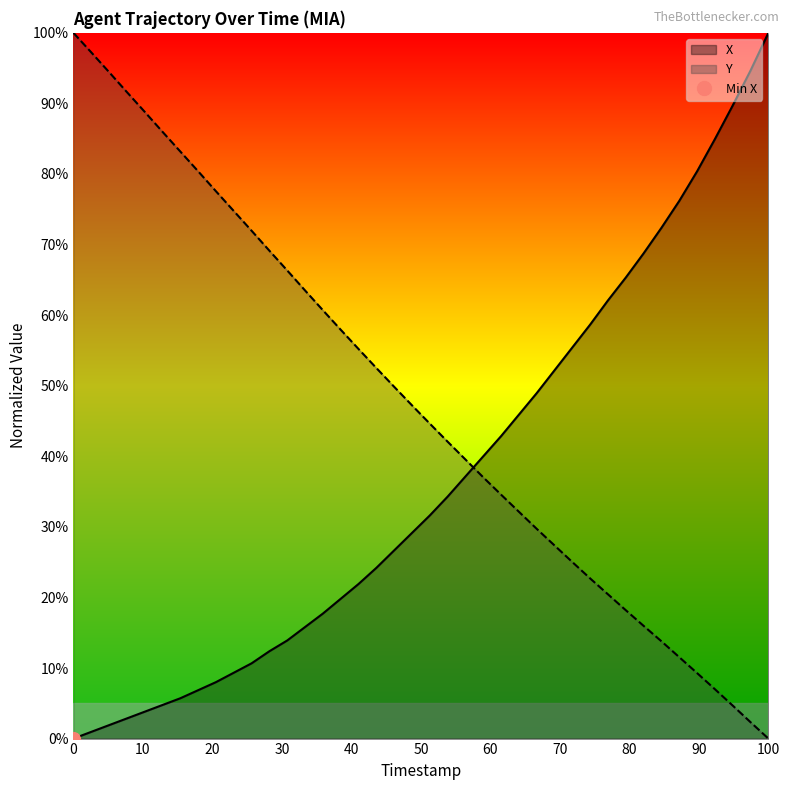

List the series in order of their overall mean, lowest first.

X, Y